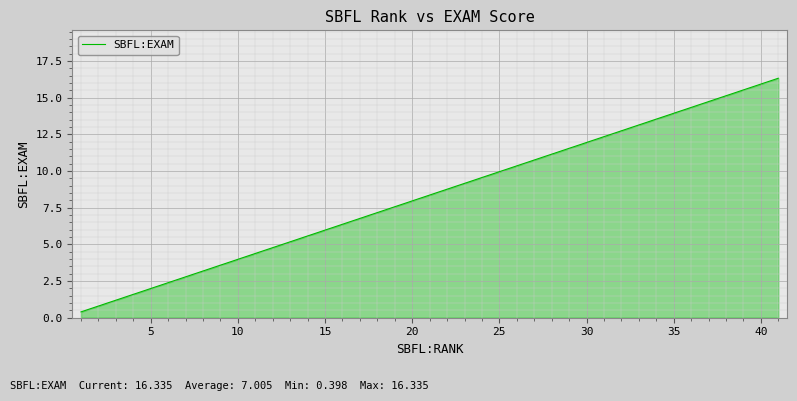

What is the difference between the maximum and minimum values?

15.9